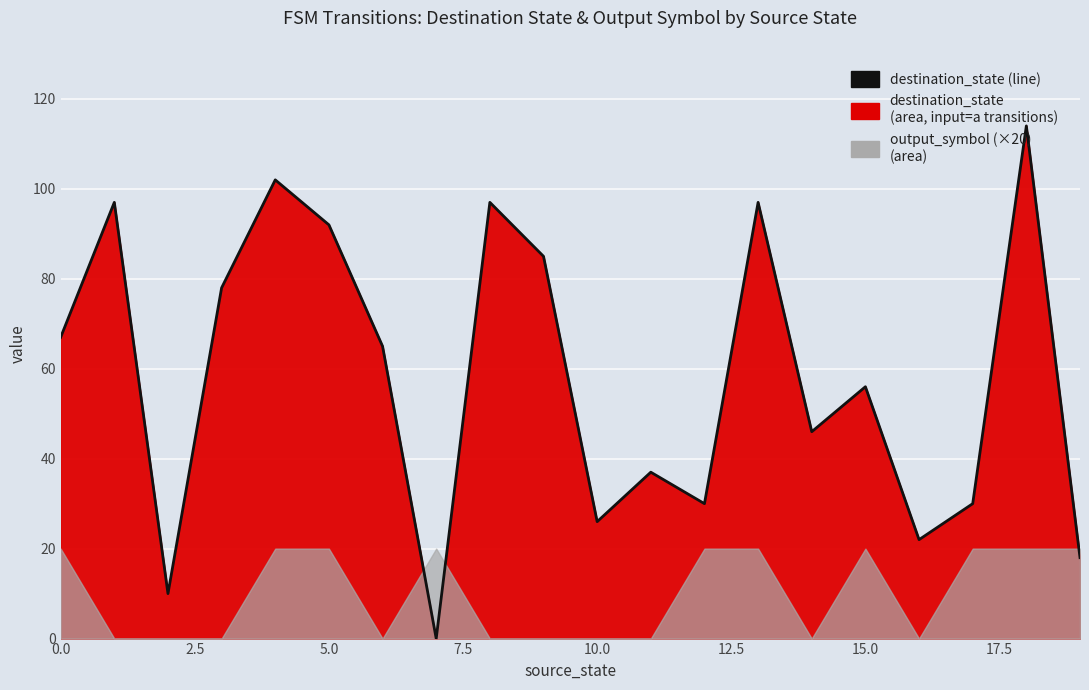

What is the sum of all values?

1169